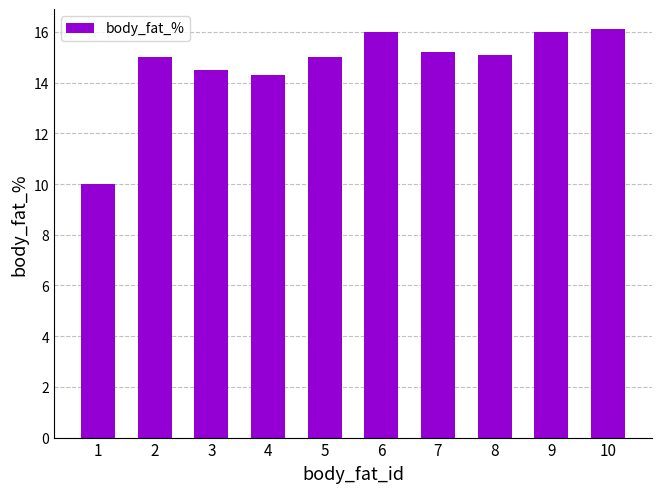

True or false: the data shows 15.0 at 5.

True